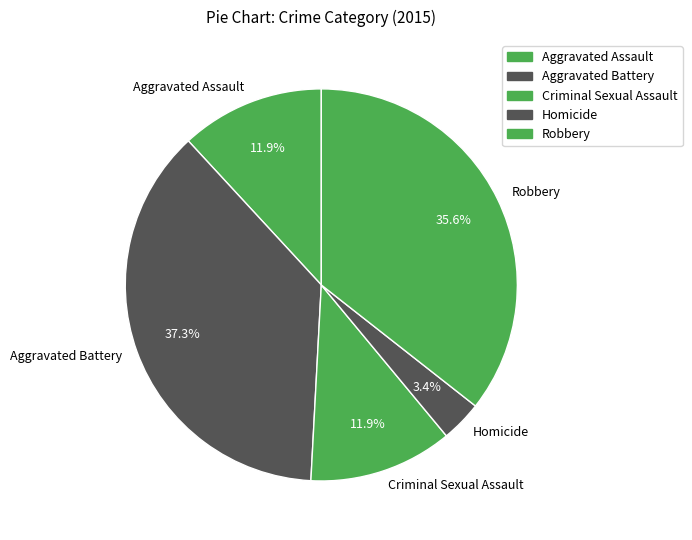

To the nearest percent, what portion does Robbery represent?

36%